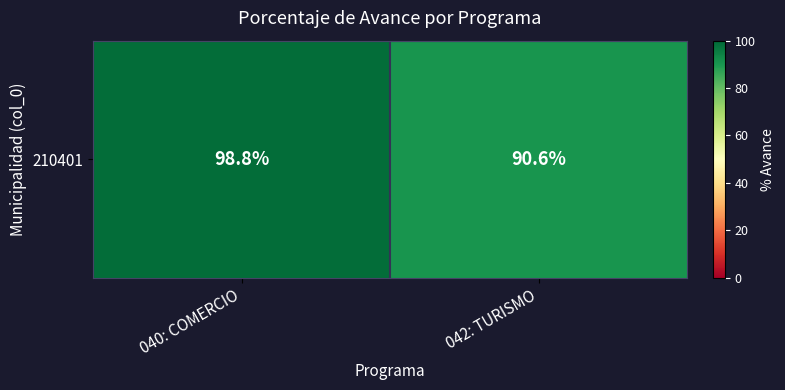

What is the difference between the maximum and minimum values?

8.2